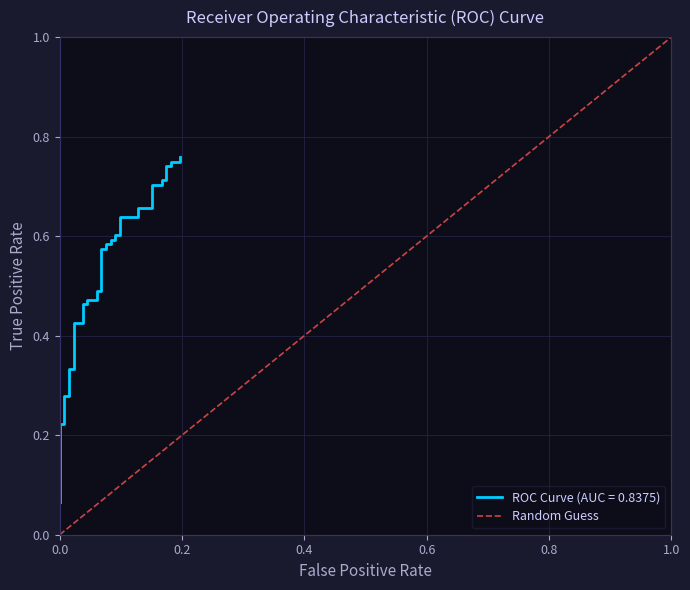

Reading left to right, list all the values displayed in this chart.

0.1	0.1	0.1	0.1	0.1	0.2	0.2	0.3	0.3	0.3	0.3	0.4	0.4	0.5	0.5	0.5	0.5	0.5	0.5	0.6	0.6	0.6	0.6	0.6	0.6	0.6	0.6	0.6	0.6	0.7	0.7	0.7	0.7	0.7	0.7	0.7	0.7	0.8	0.8	0.8